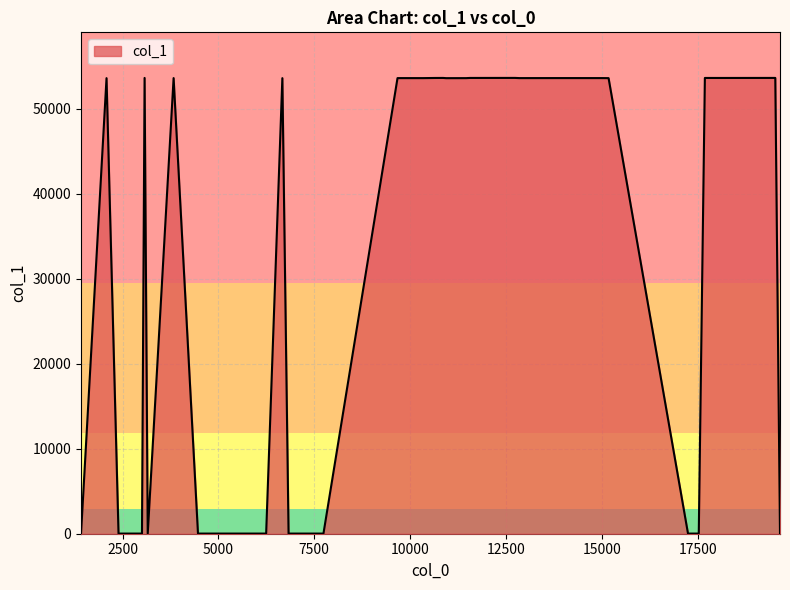

Does the chart display data point markers on the line(s)?

No